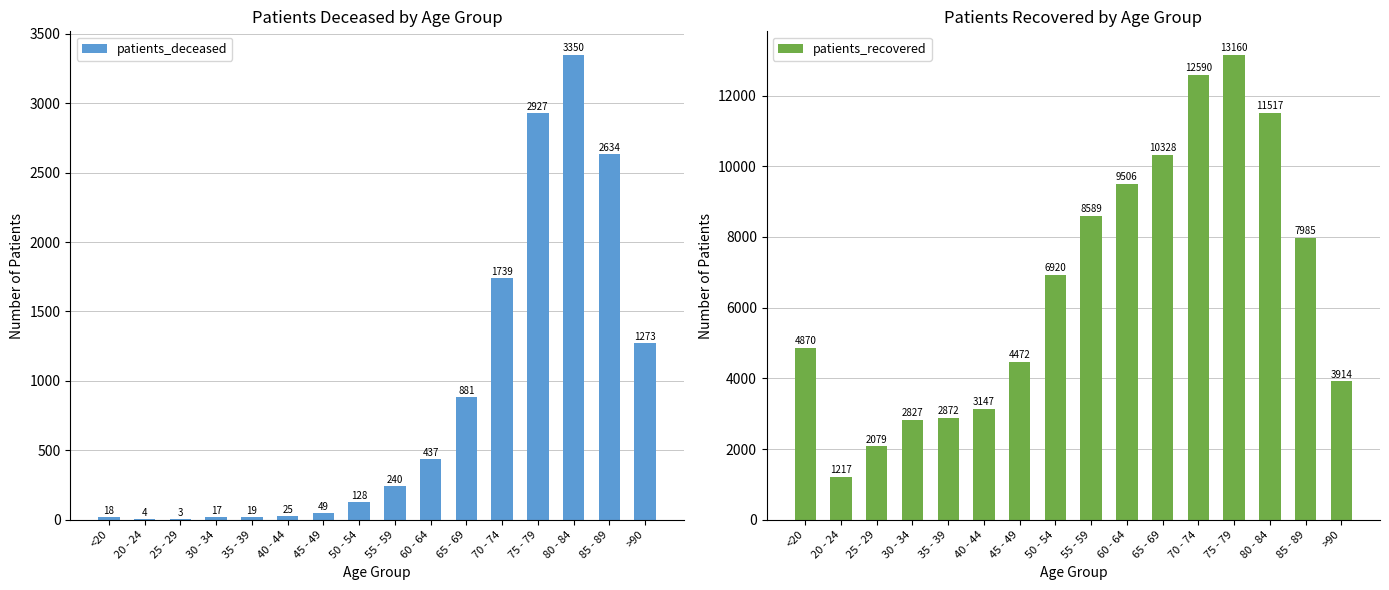

Which series has the largest total across all categories?

patients_recovered